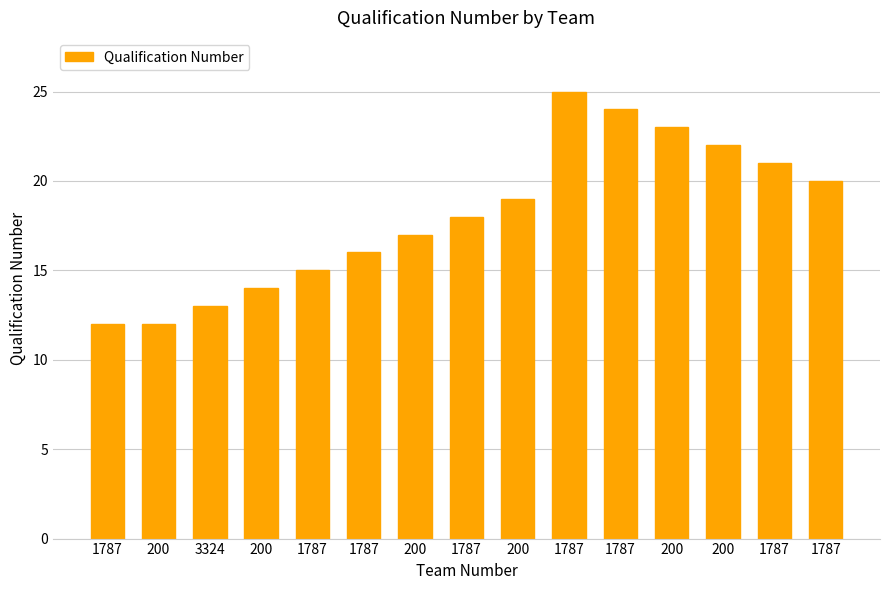

What is the change in value from 200 to 200?

+5